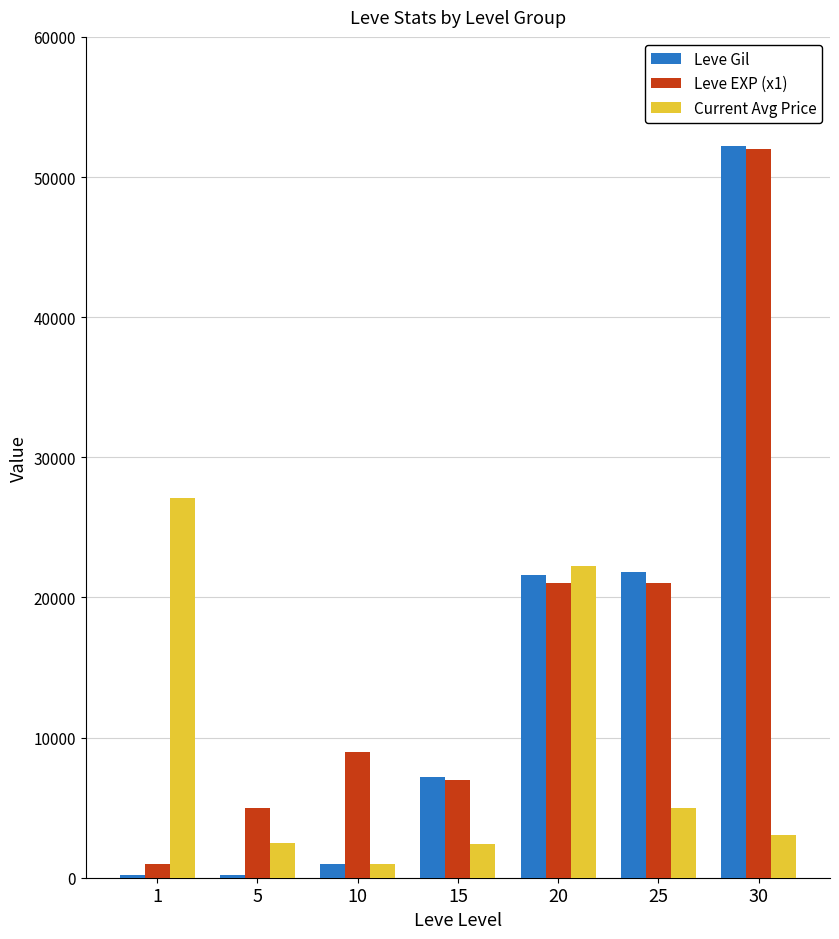

How many groups of bars are there?

7